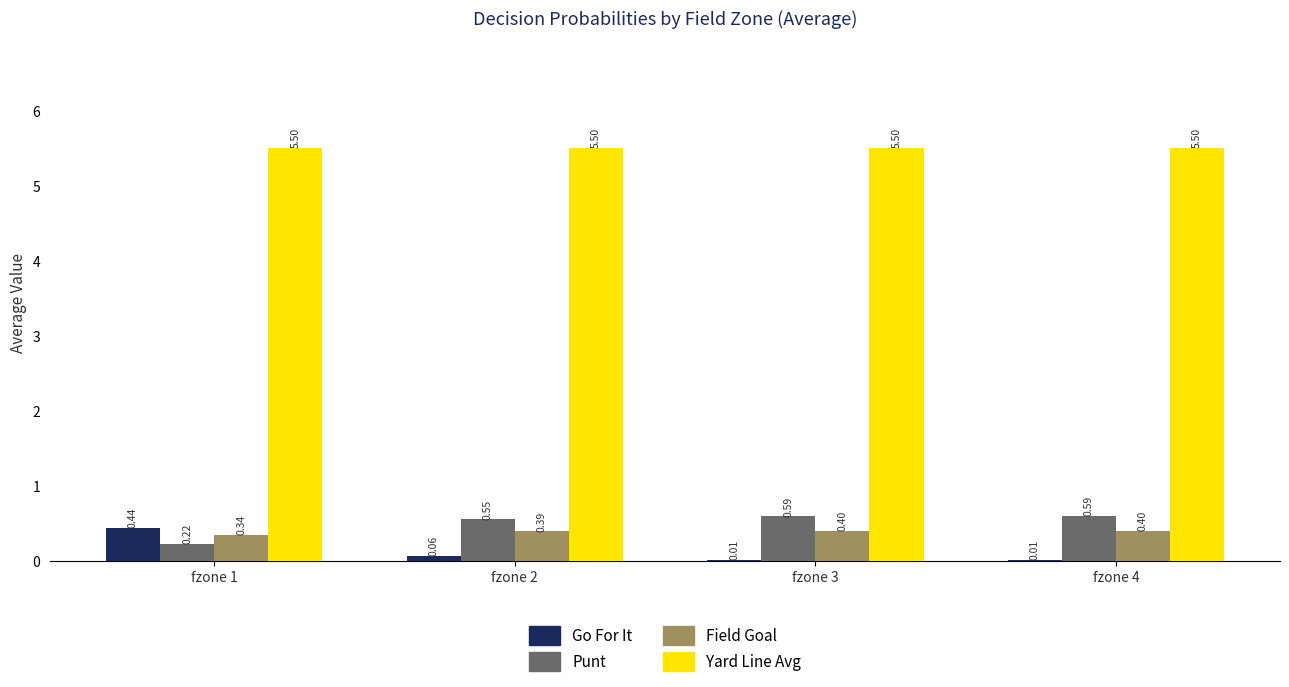

What is the total value across all series at fzone 4?

6.5